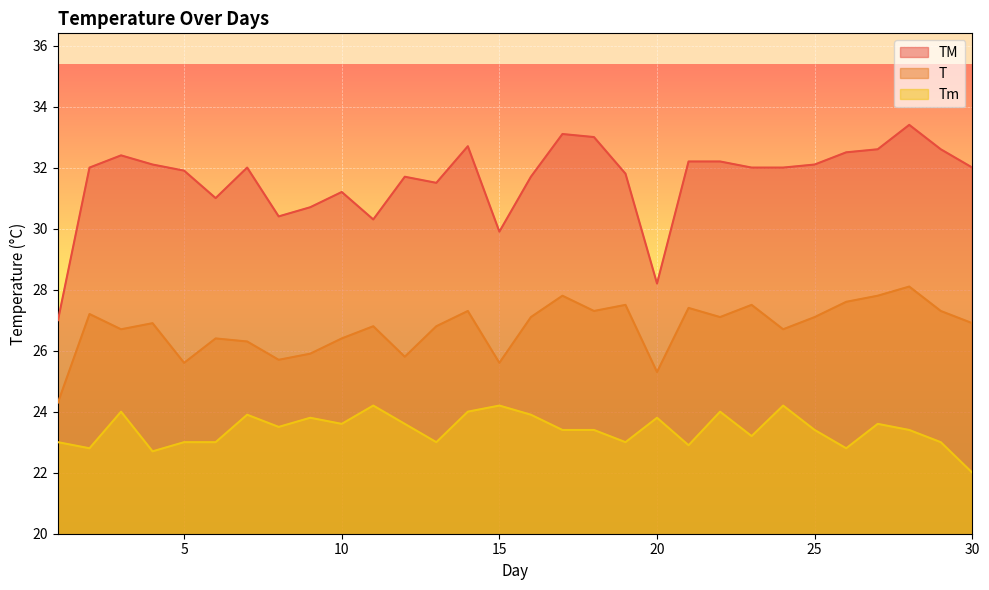

Which series changed the most between 12 and 17?

T